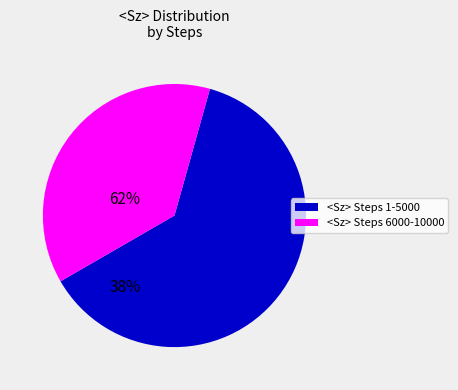

Does any single category account for the majority?

Yes